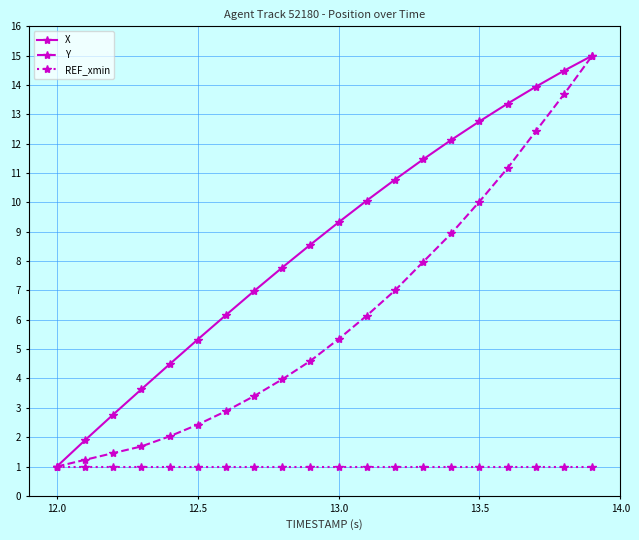

What is the value of the REF_xmin point at the 4th from the left?

1.0